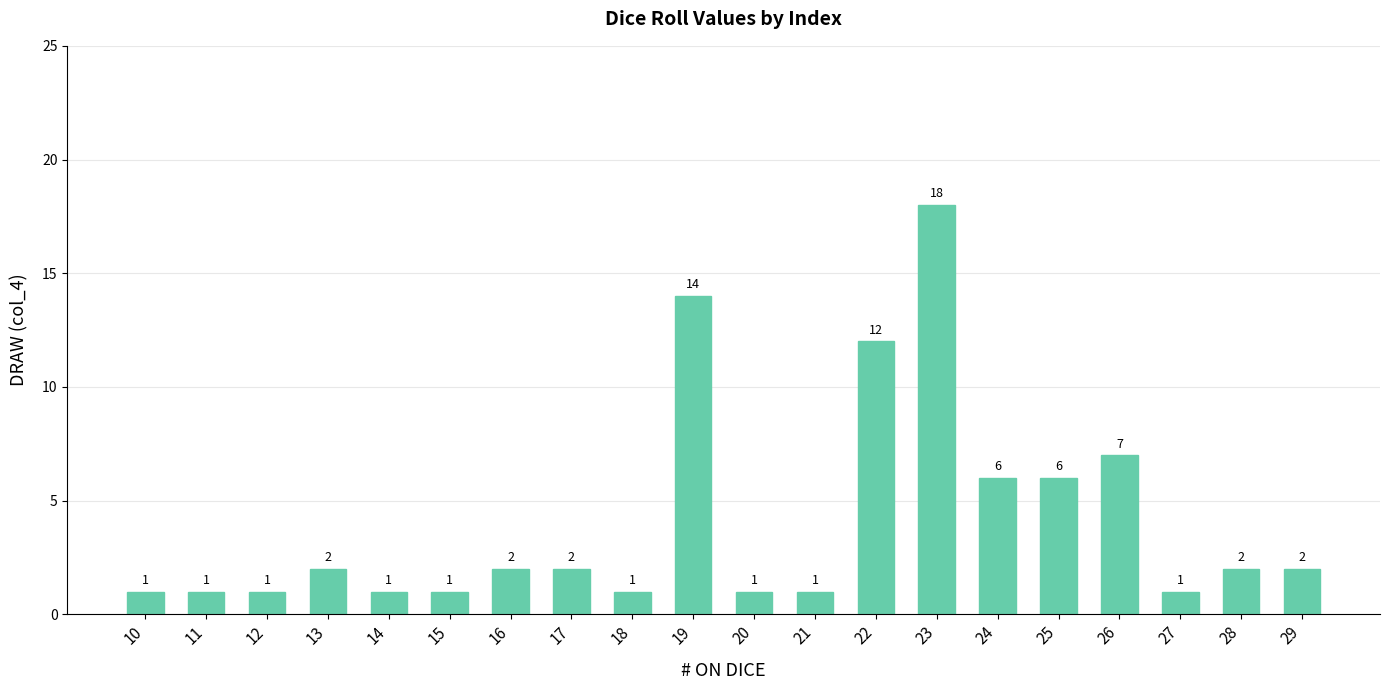

Read the value at 21.

1